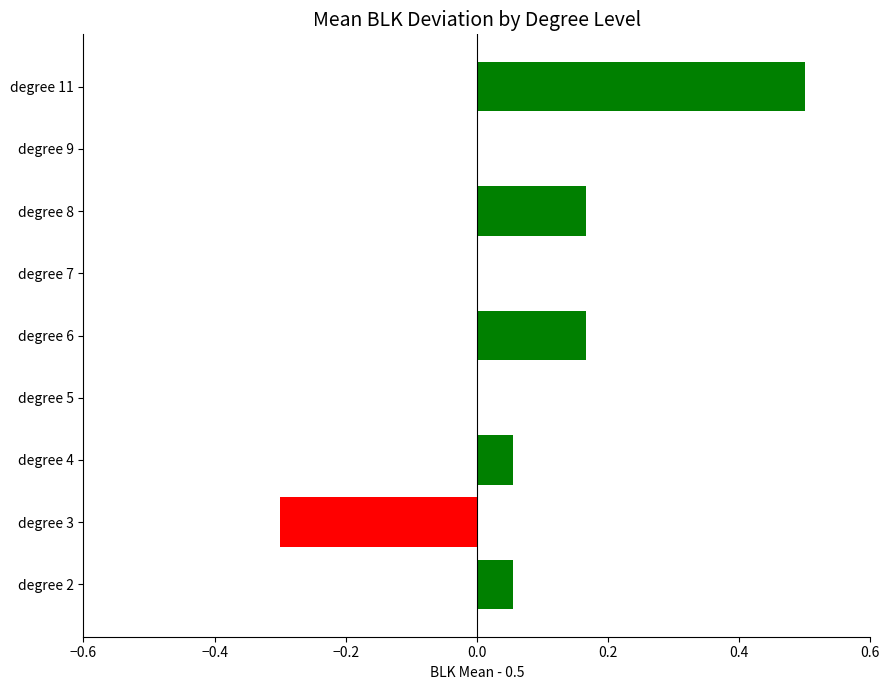

Which has a higher value, degree 11 or degree 6?

degree 11